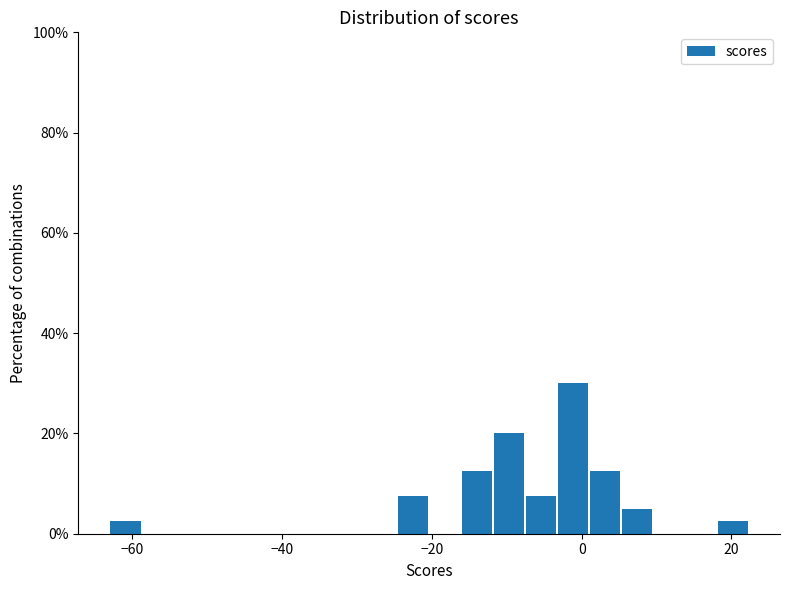

Read against the x-axis, roughly where is the centre of the tallest bar?

-2